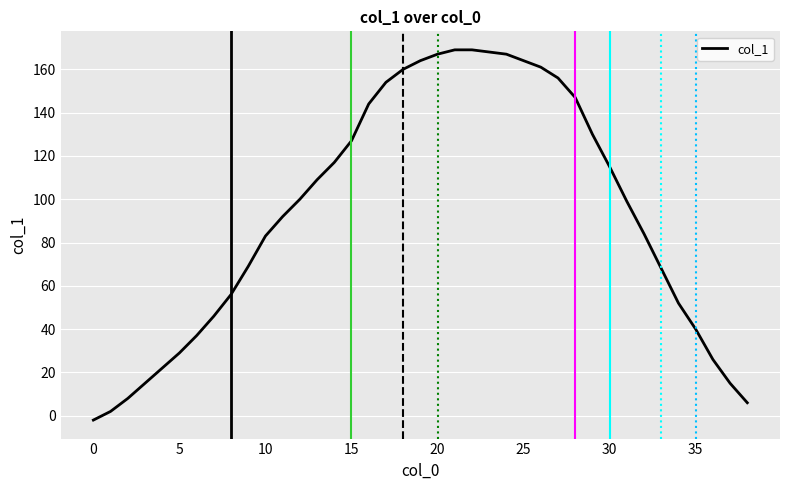

What is the difference between the maximum and minimum values?

171